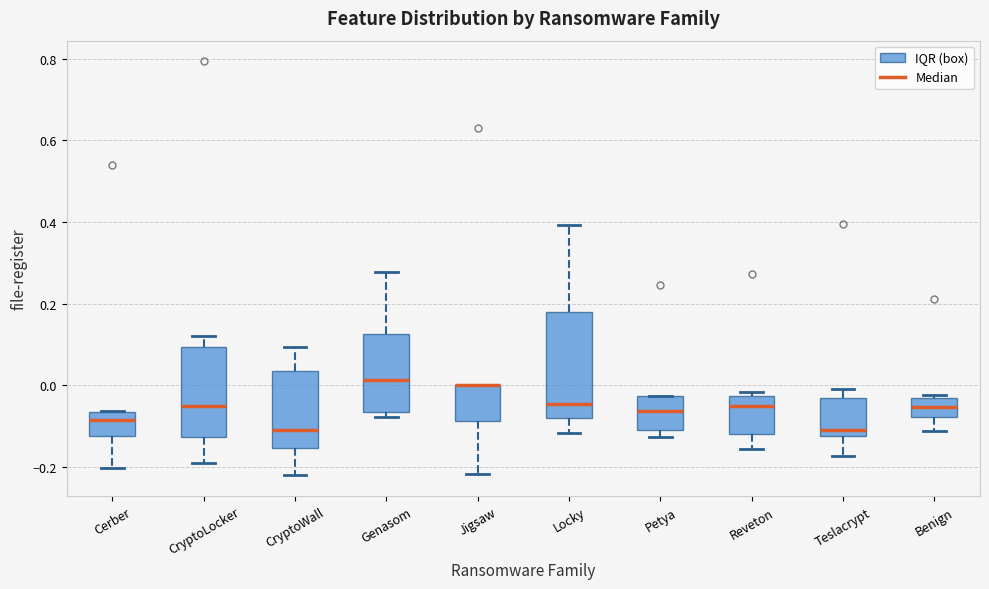

Reading left to right, transcribe this box plot: for each box, give where its median line is, the range the box spans, and where its two whiskers end, as read against the y-axis. The values are not printed on the chart, so give them approximately, as read against the axis.

Cerber: median -0.08, box -0.12 to -0.06, whiskers -0.20 to -0.06
CryptoLocker: median -0.06, box -0.12 to 0.10, whiskers -0.20 to 0.12
CryptoWall: median -0.12, box -0.16 to 0.04, whiskers -0.22 to 0.10
Genasom: median 0.02, box -0.06 to 0.12, whiskers -0.08 to 0.28
Jigsaw: median 0.00 (drawn on the box's upper edge), box -0.08 to 0.00, whiskers -0.22 to 0.00
Locky: median -0.04, box -0.08 to 0.18, whiskers -0.12 to 0.40
Petya: median -0.06, box -0.12 to -0.02, whiskers -0.12 (just below the box's lower edge) to -0.02
Reveton: median -0.06, box -0.12 to -0.02, whiskers -0.16 to -0.02 (just above the box's upper edge)
Teslacrypt: median -0.10, box -0.12 to -0.04, whiskers -0.18 to -0.02
Benign: median -0.06, box -0.08 to -0.04, whiskers -0.12 to -0.02